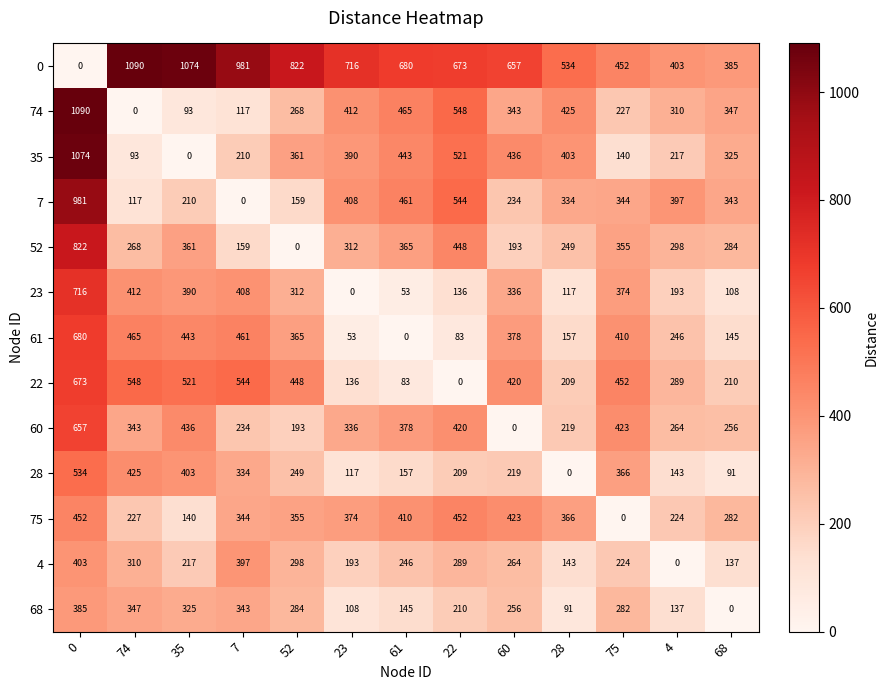

Which series has the largest total across all categories?

0